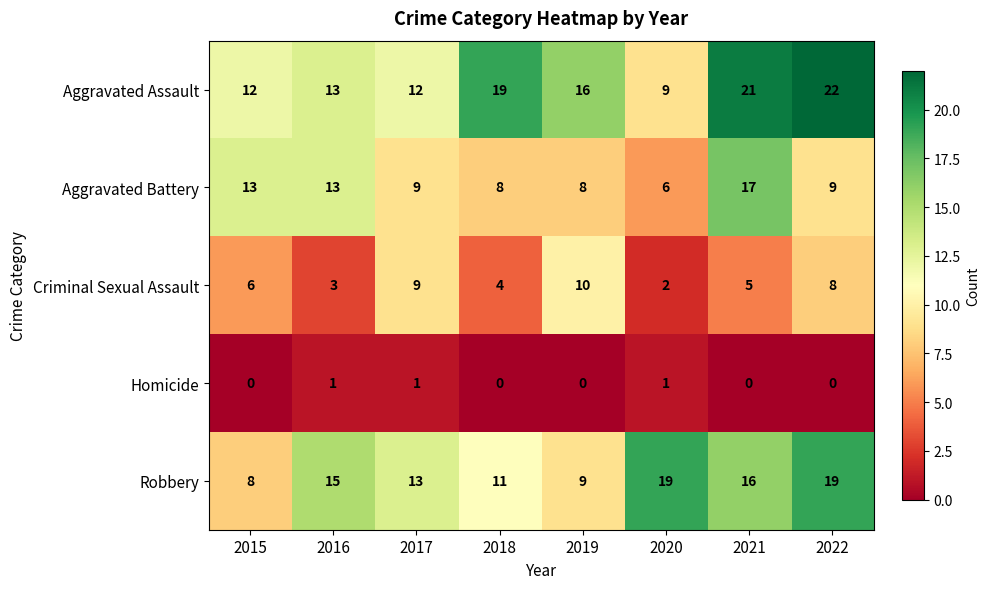

What is the spread (max minus min) of values at 2016?

14